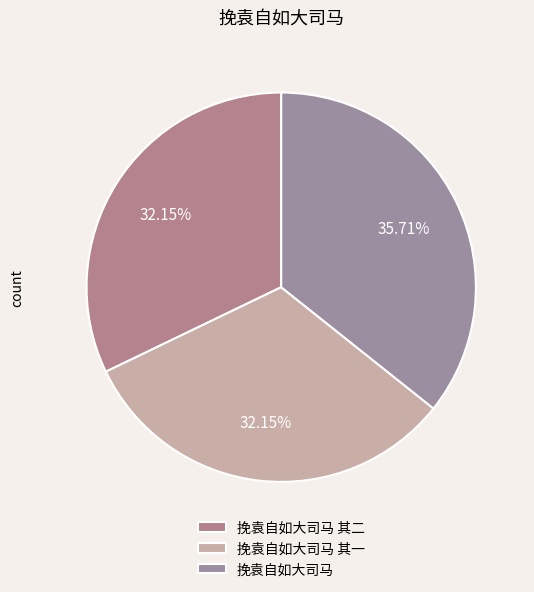

To the nearest percent, what portion does 挽袁自如大司马 represent?

36%